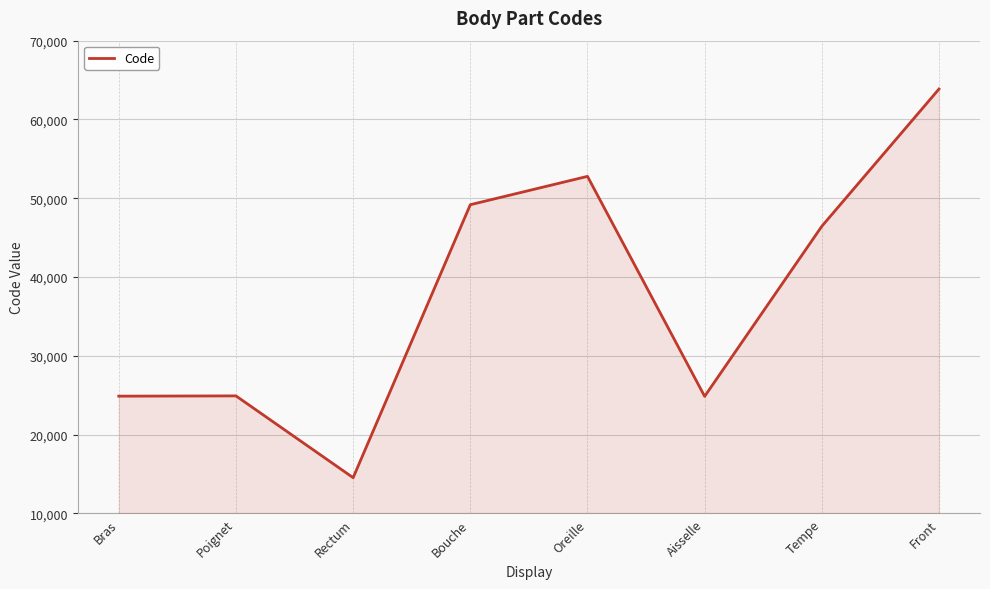

At which category does the data reach its first local valley?

Rectum